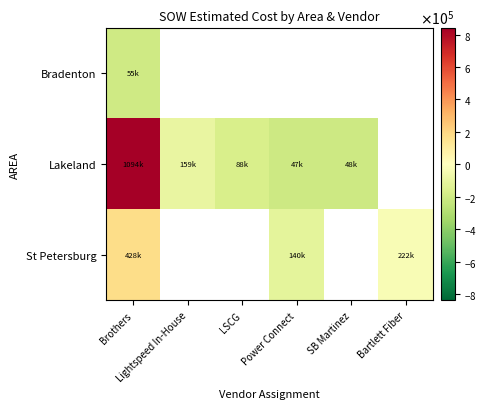

Which series has the widest spread of values?

Lakeland